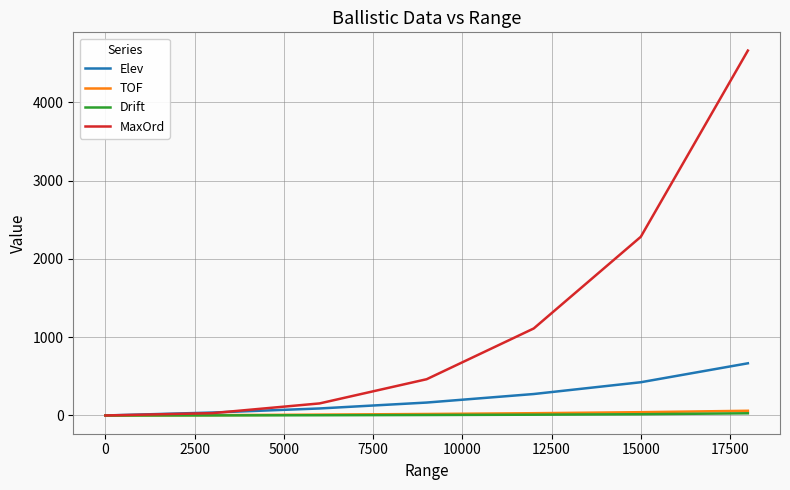

Which series has the widest spread of values?

MaxOrd